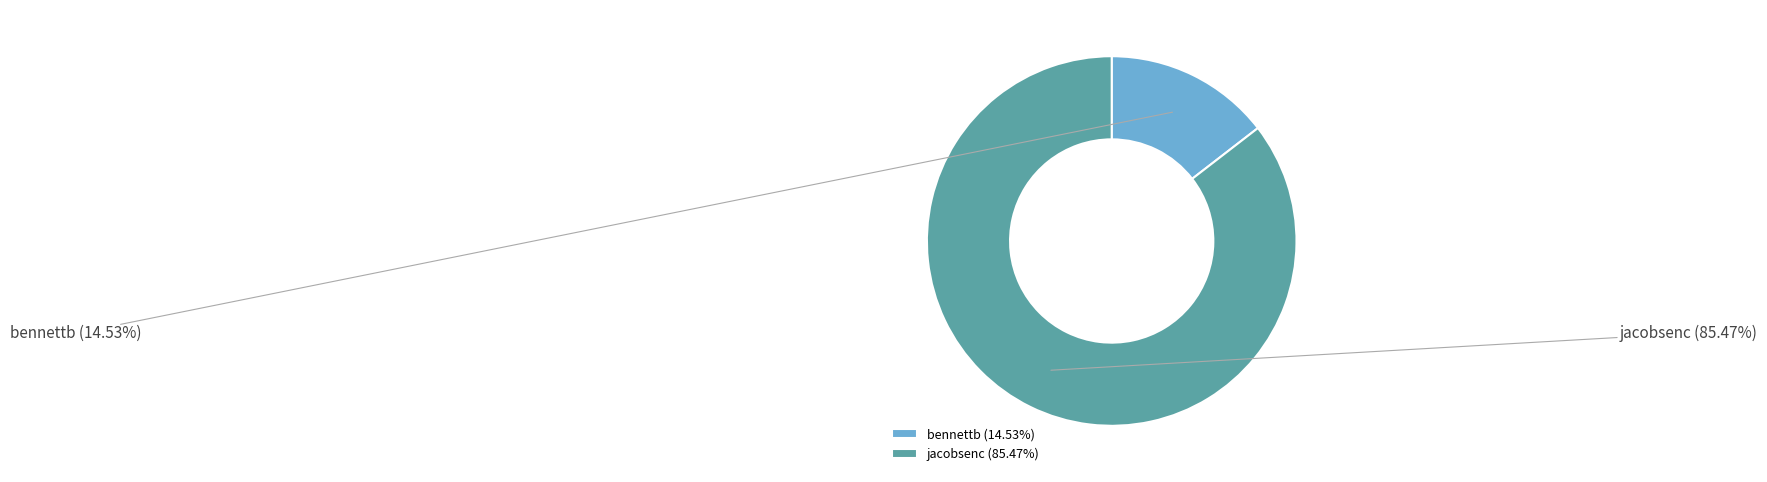

Is it true that bennettb is 15% of the pie?

True